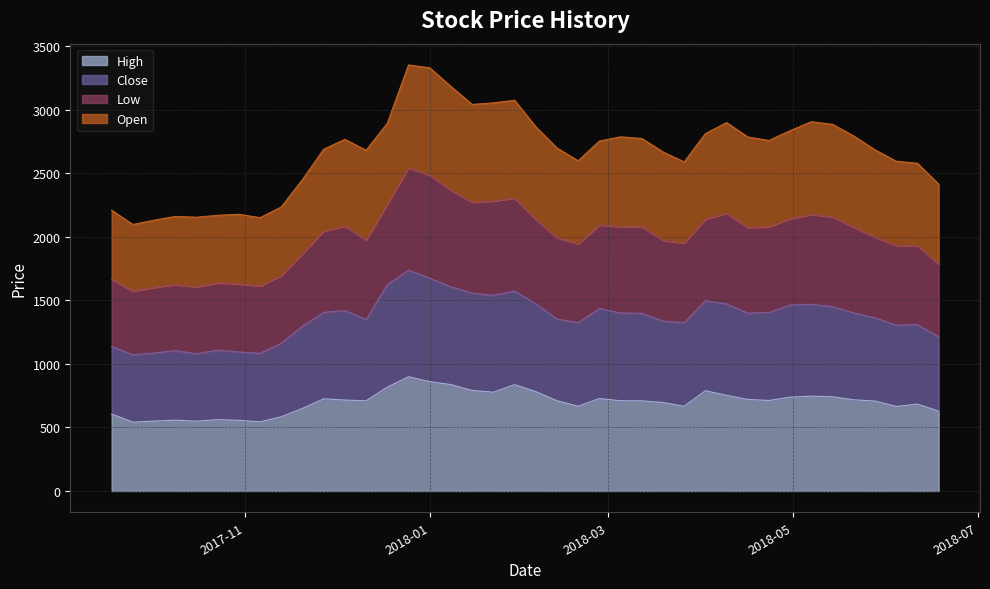

How many interior local valleys does the Low series have?

8